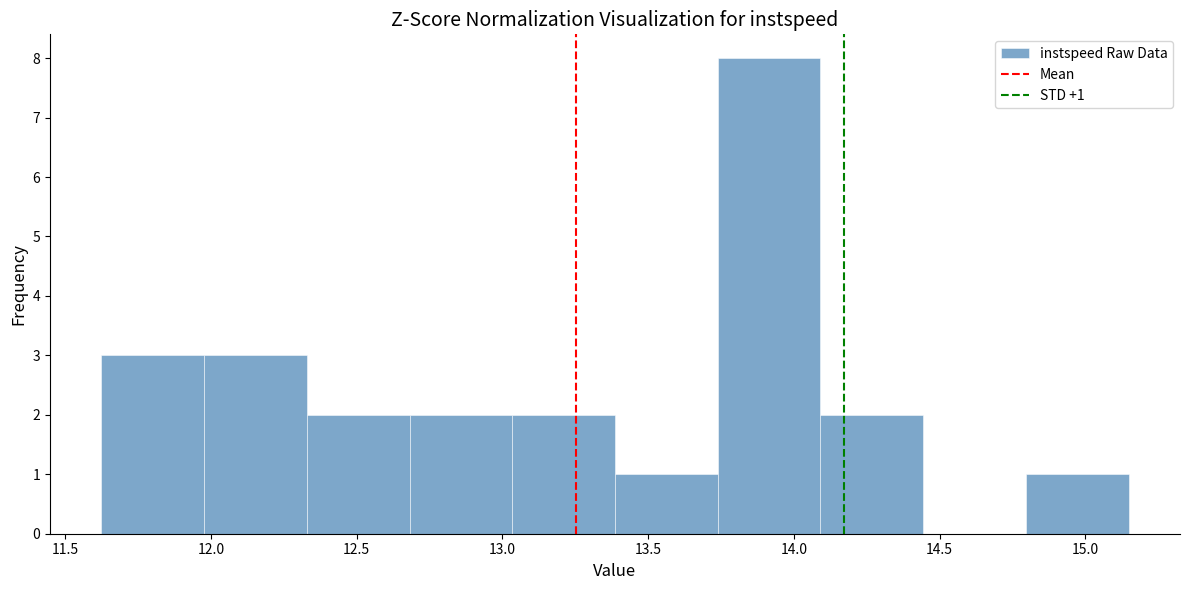

Which range on the x-axis has the tallest bar?

13.75 to 14.10